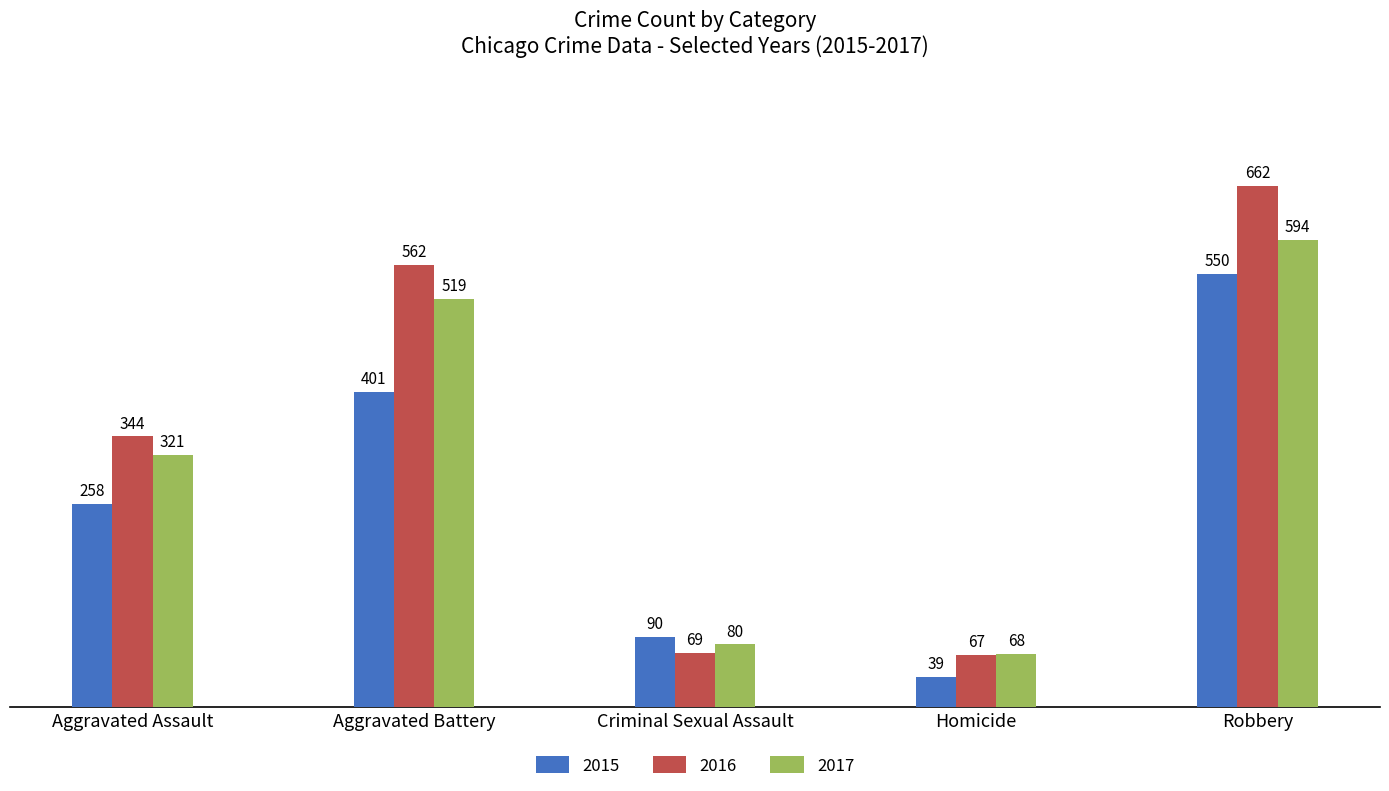

Does the chart contain stacked bars?

No